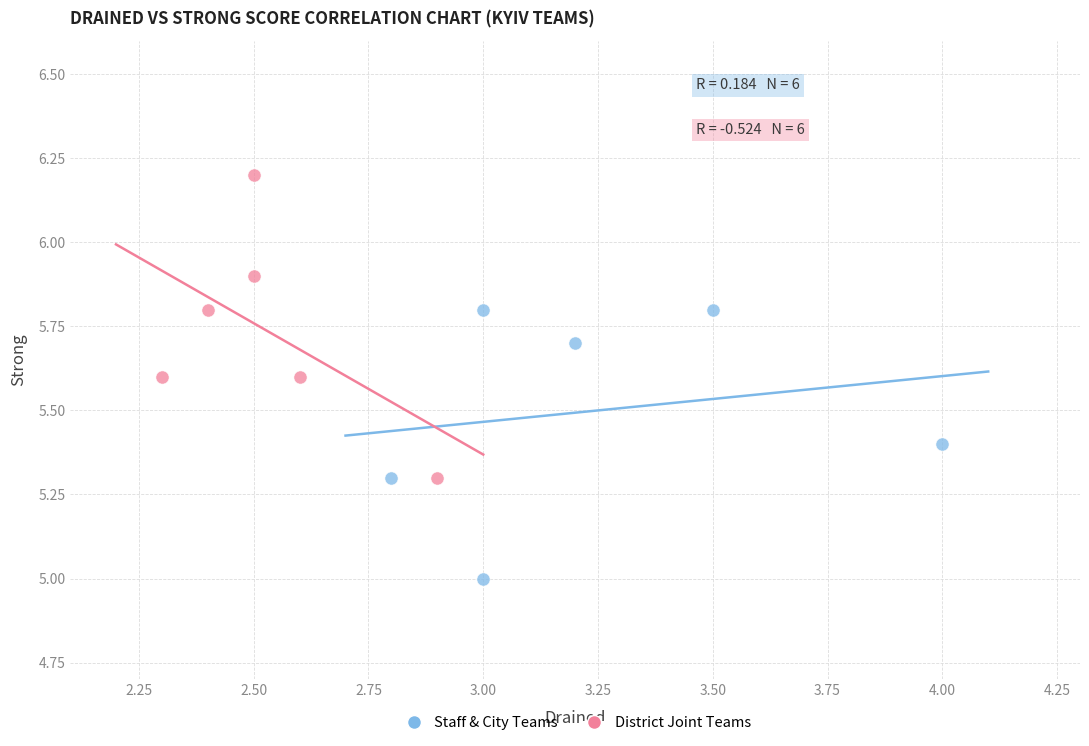

Which series reaches the minimum Y coordinate?

Staff & City Teams